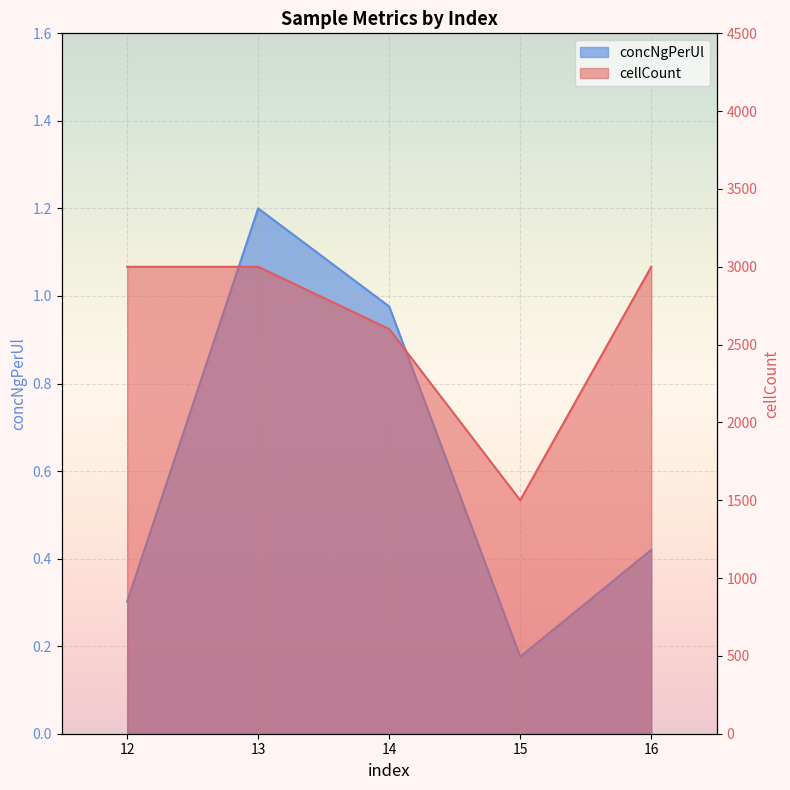

What is the difference between the maximum and minimum values in the concNgPerUl series?

1.0